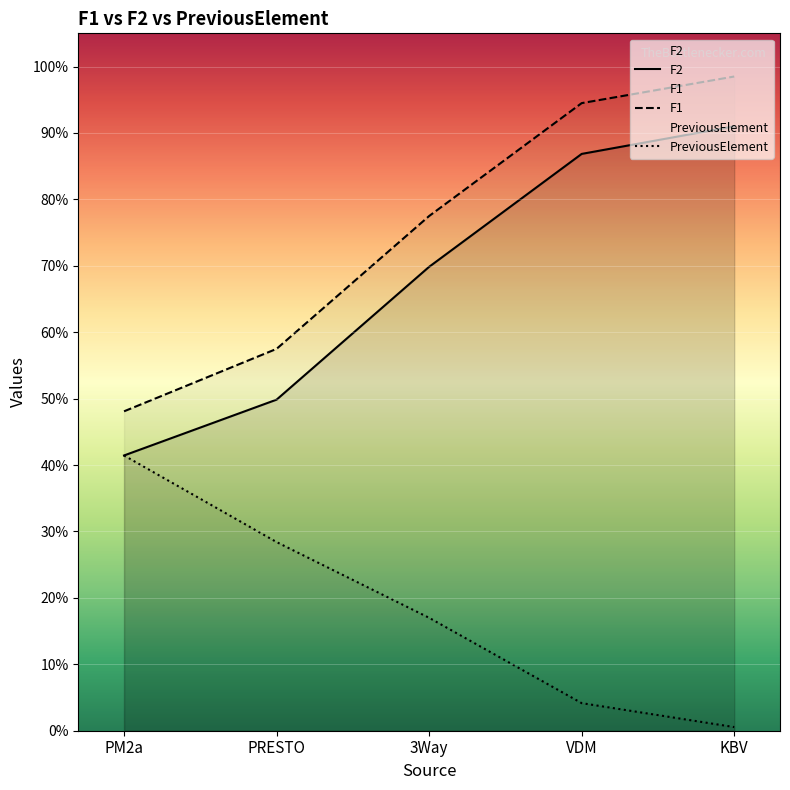

Which has a higher value, KBV or PM2a?

KBV